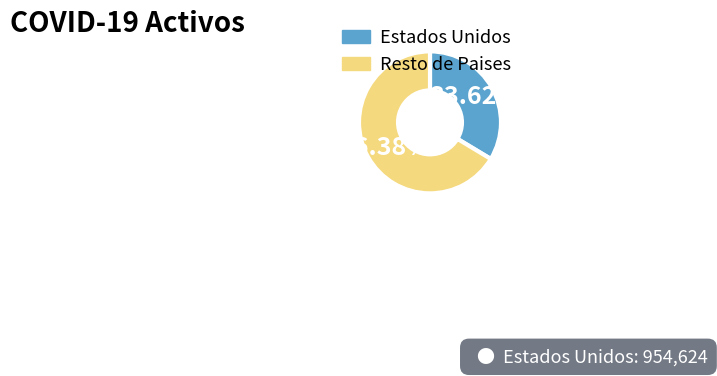

Which slice is the smallest?

Estados Unidos